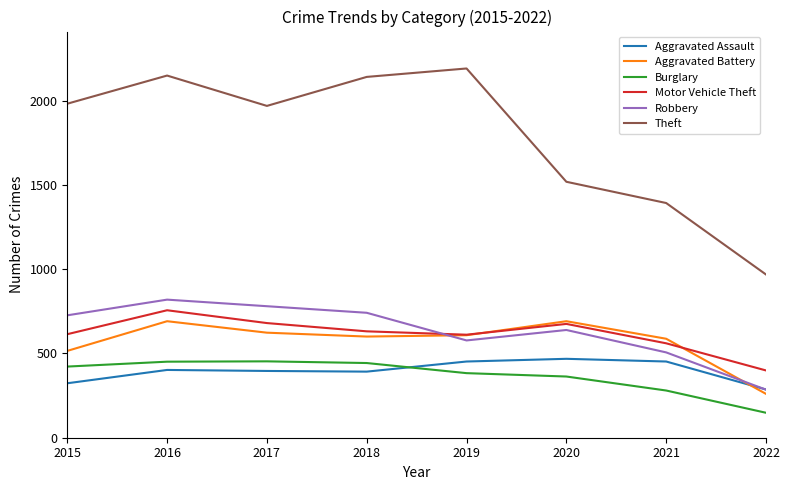

True or false: Burglary has more than 2 points higher than both neighbors.

False